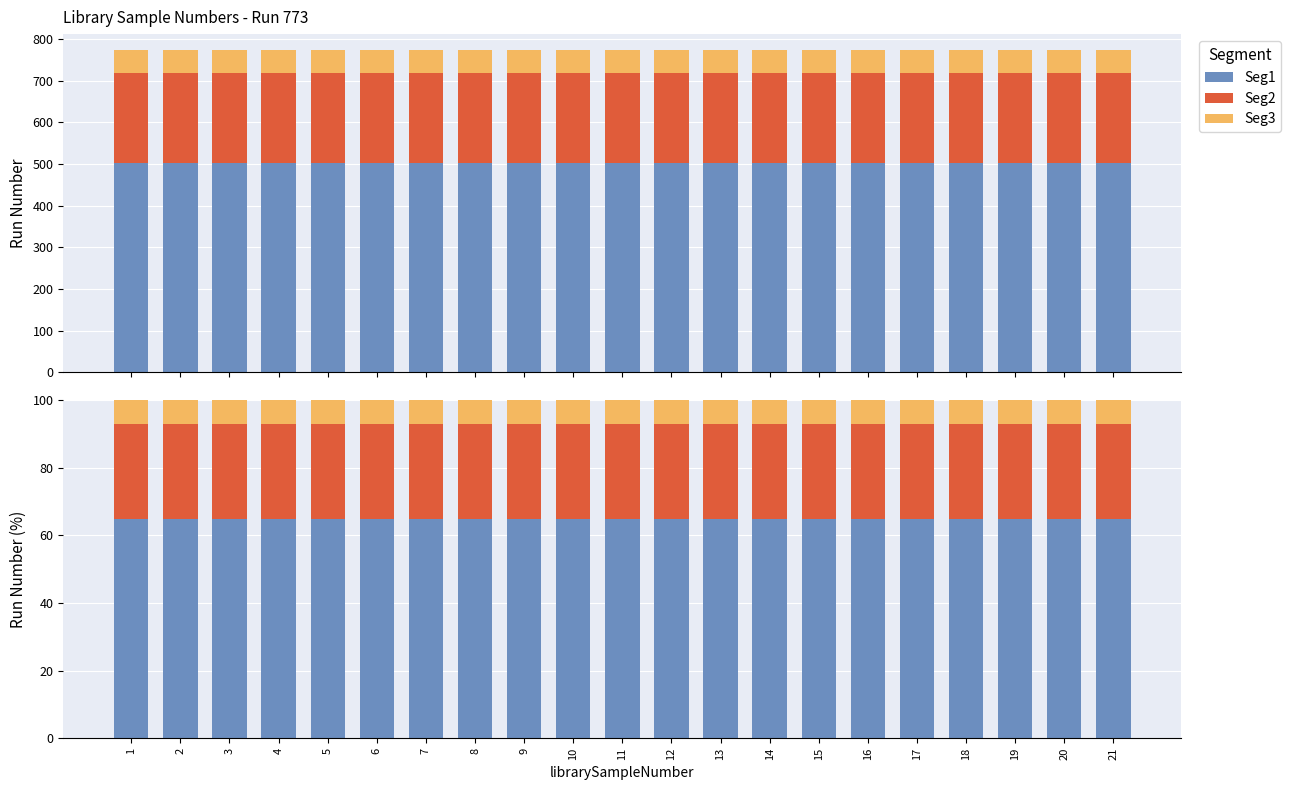

Is it true that Seg1 equals 93.9 at 4?

False